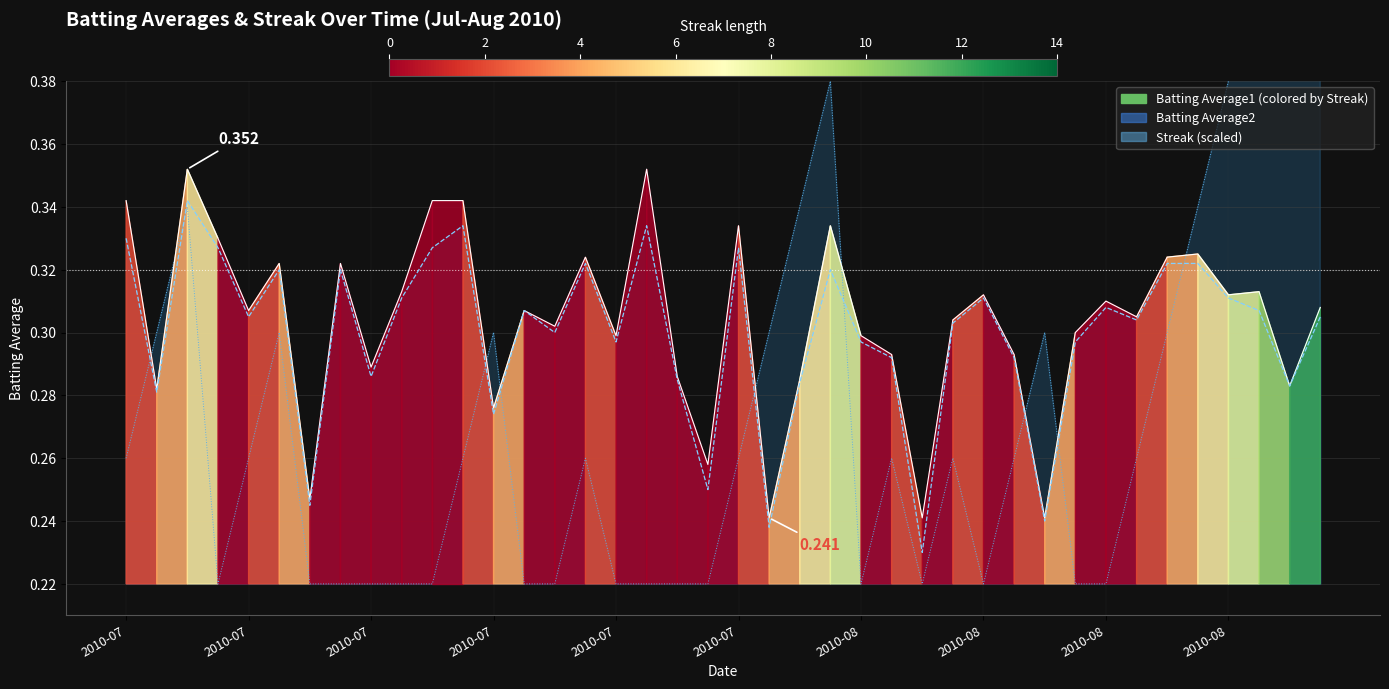

List the labels in order of value, largest first.

2010-07, 17, 2010-07, 10, 11, 20, 23, 2010-07, 35, 15, 34, 2010-07, 2010-08, 2010-08, 37, 28, 36, 32, 39, 2010-07, 13, 33, 27, 14, 31, 16, 24, 25, 29, 2010-08, 18, 22, 38, 2010-07, 12, 19, 2010-08, 21, 26, 30